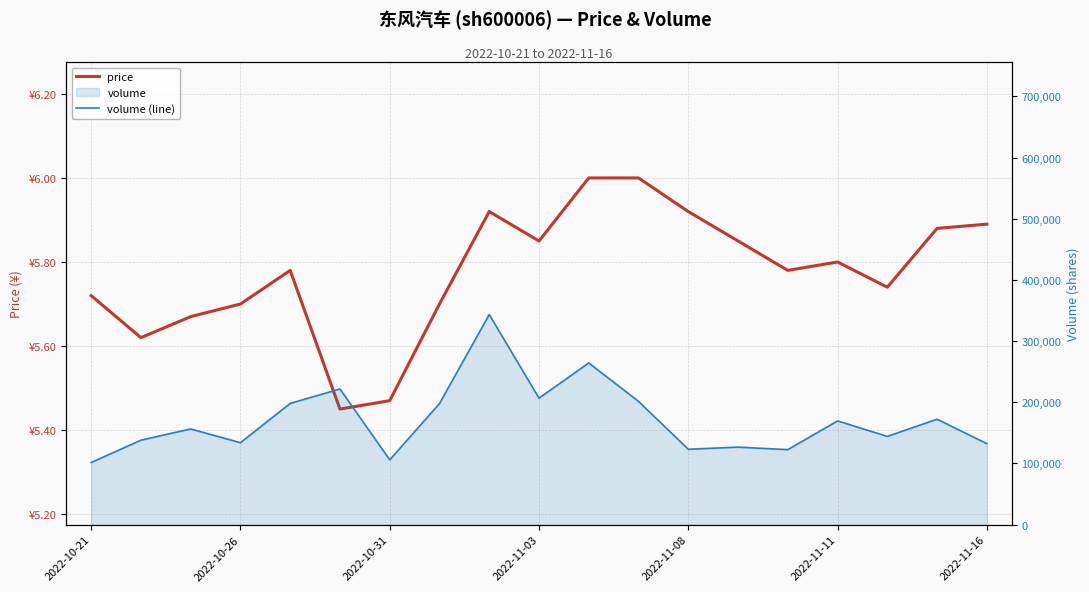

What is the smallest value displayed?

5.5